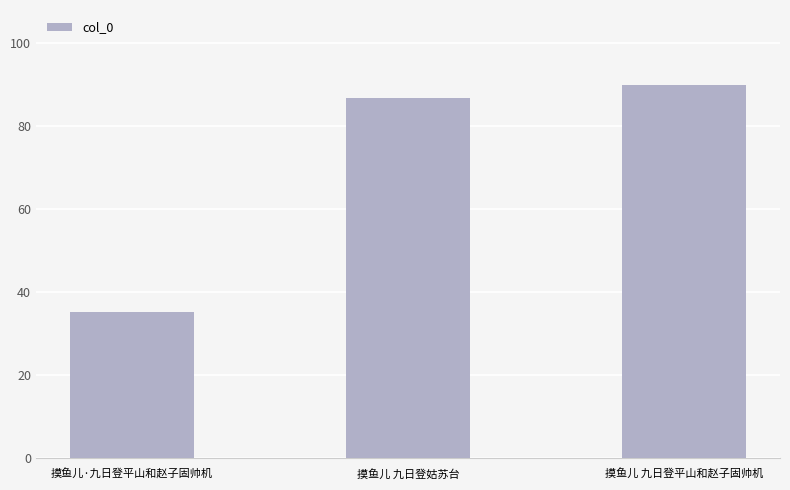

What is the maximum value shown in the chart?

900095